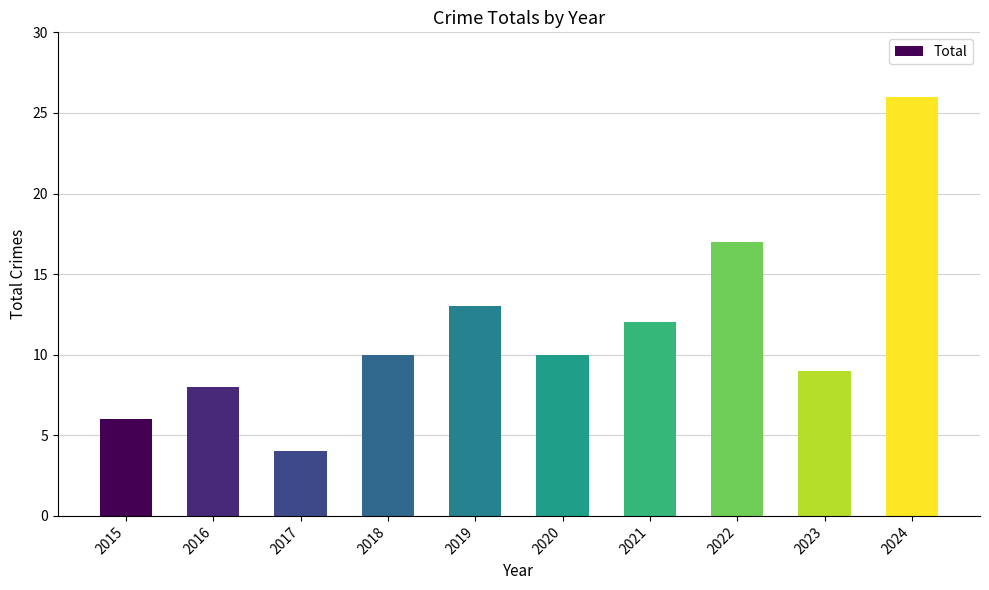

Reading left to right, transcribe all the data shown in this chart.

2015=6	2016=8	2017=4	2018=10	2019=13	2020=10	2021=12	2022=17	2023=9	2024=26